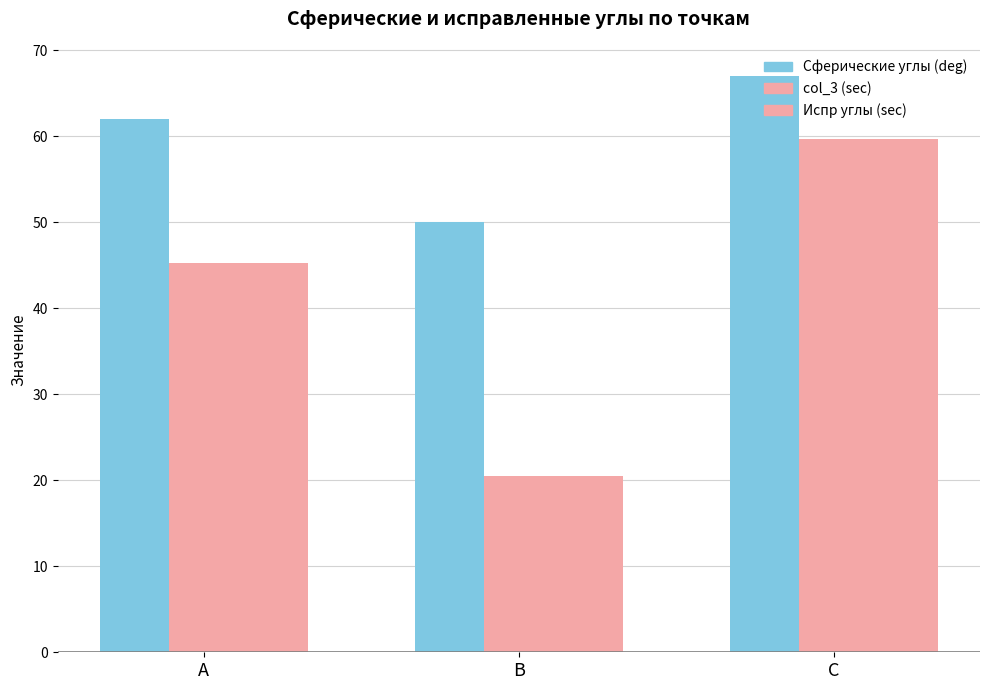

What is the maximum value for Сферические углы (deg)?

67.0